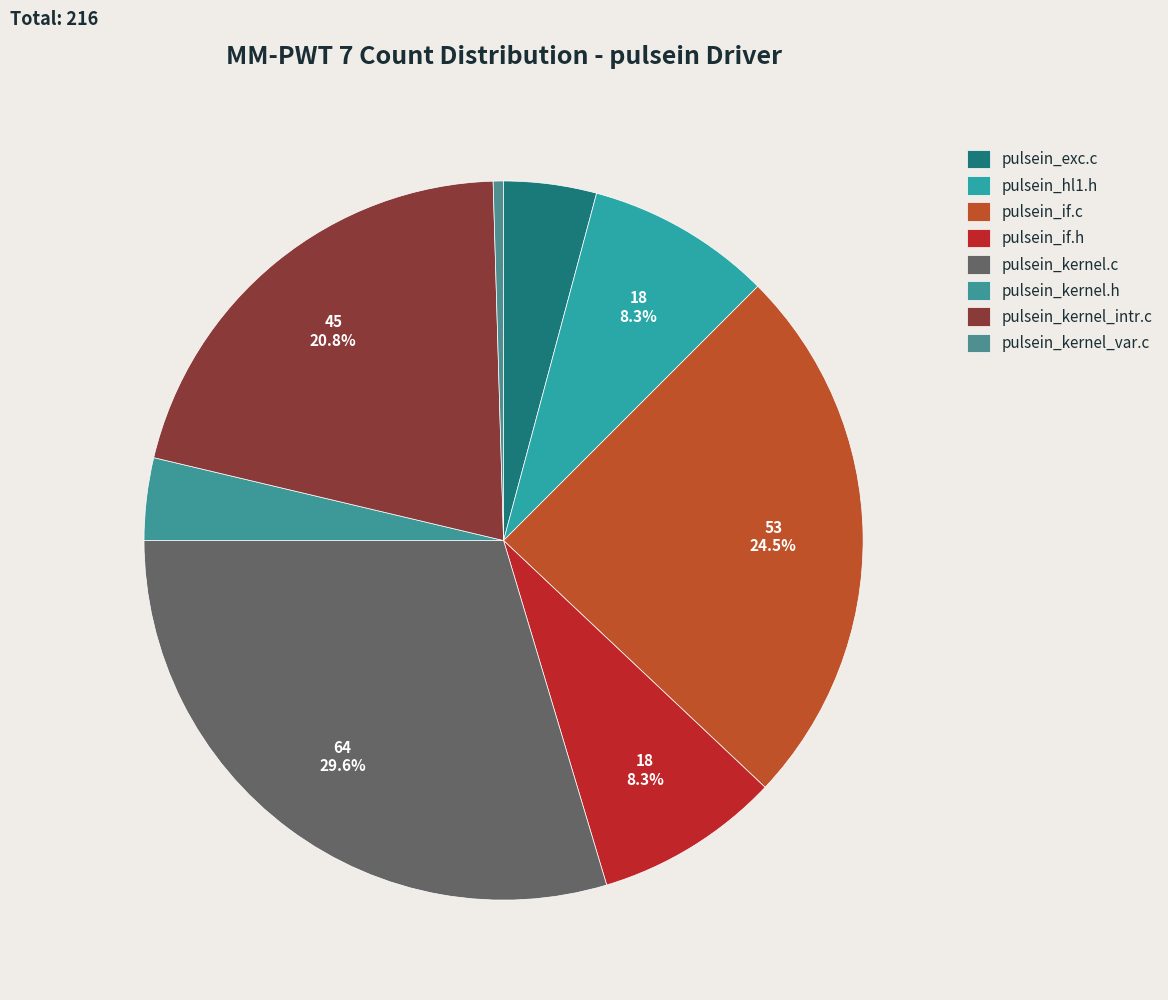

Count the number of slices in the pie.

8